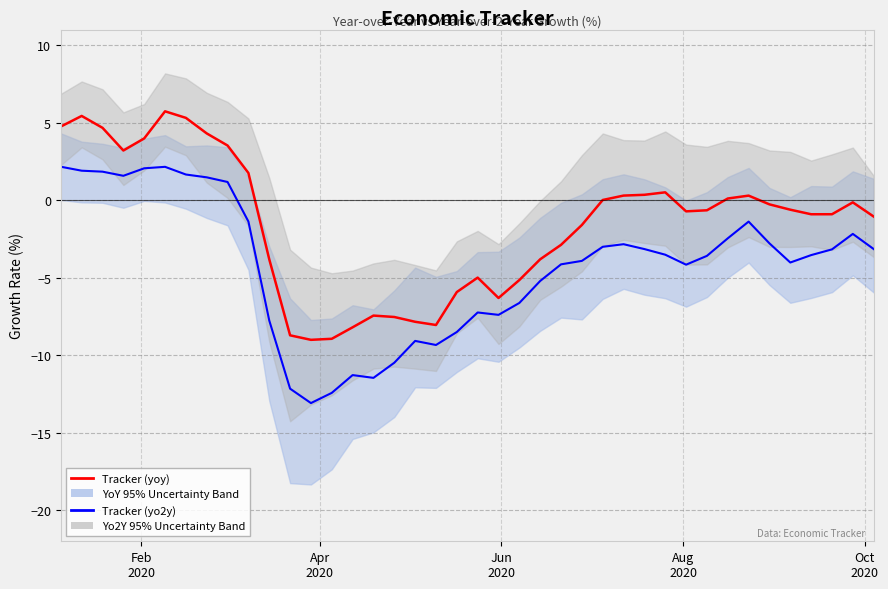

What is the value of the Tracker (yoy) point at the 38th from the left?

-3.2